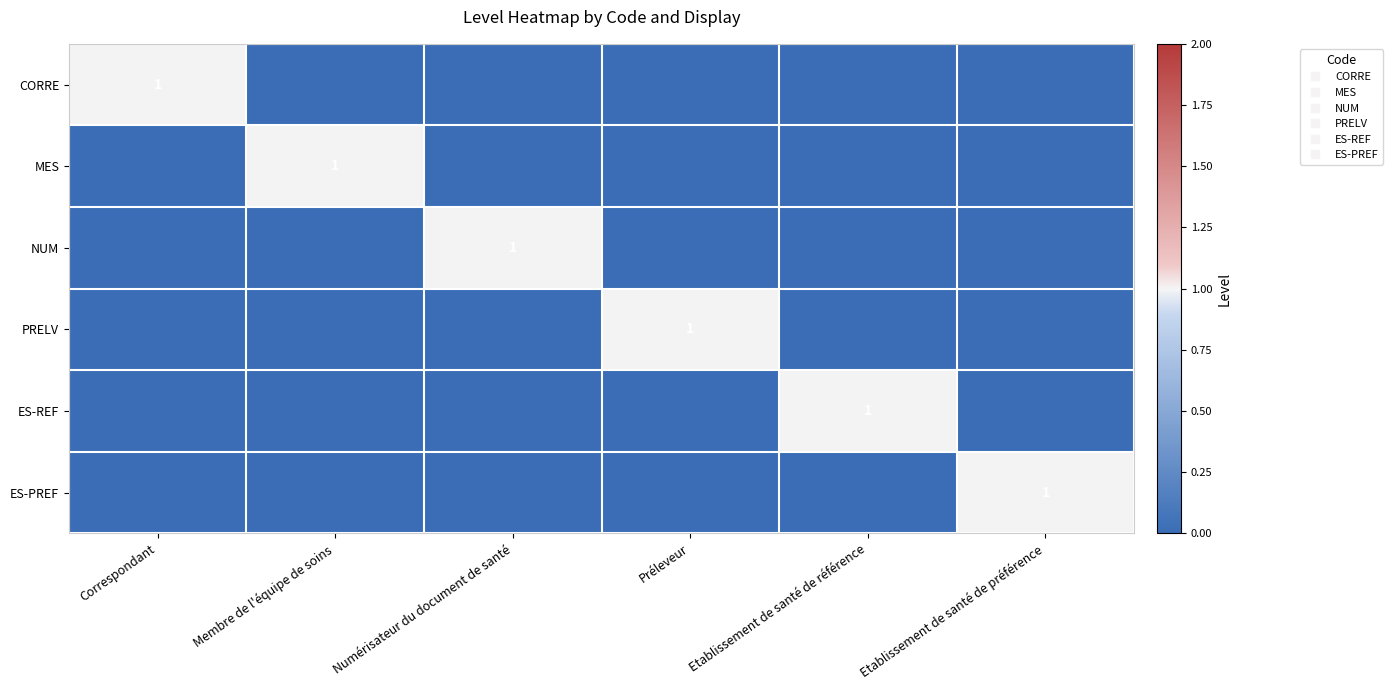

List the series in order of their peak value, lowest first.

CORRE, MES, NUM, PRELV, ES-REF, ES-PREF